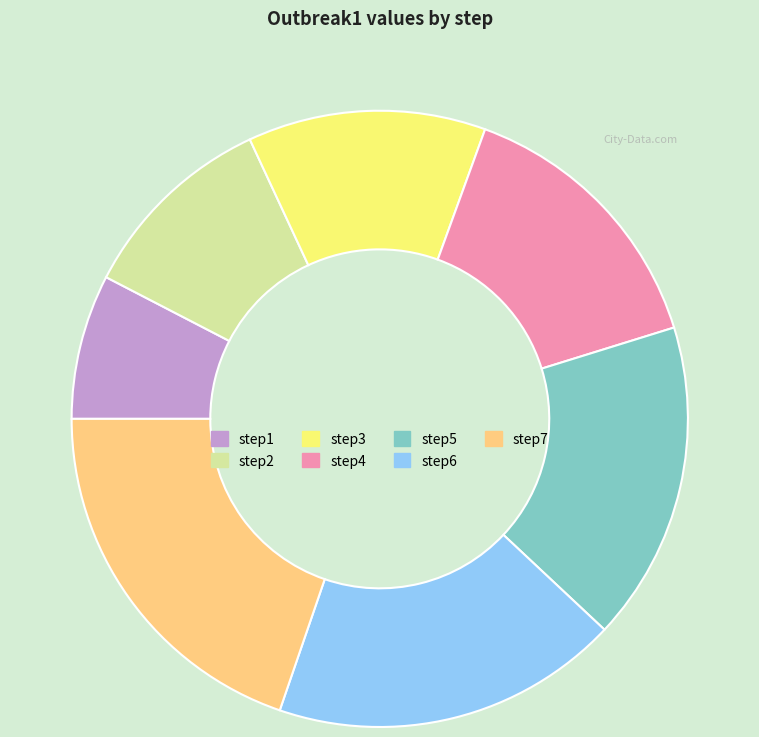

Does step7 represent more than half of the total?

No